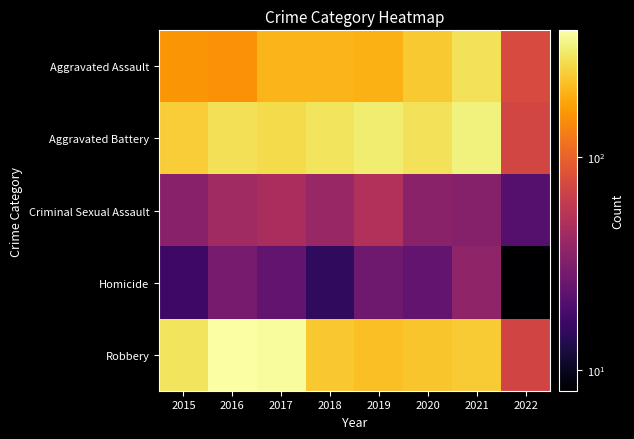

Rank the series at 2020 from highest to lowest value.

Aggravated Battery, Aggravated Assault, Robbery, Criminal Sexual Assault, Homicide